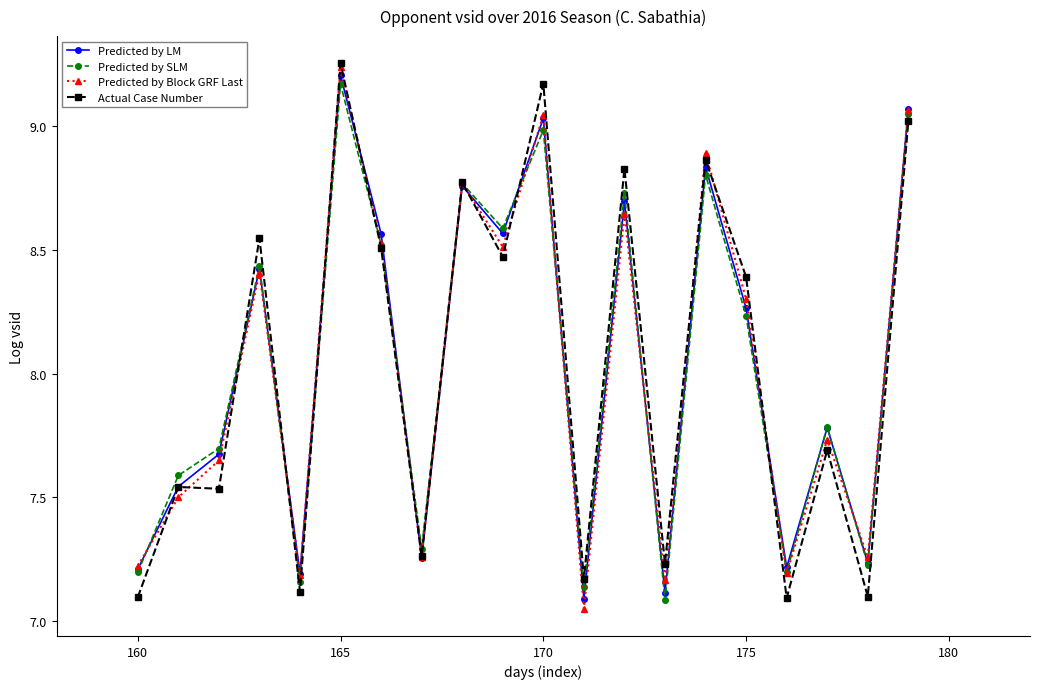

How many interior local valleys does the Predicted by LM series have?

7